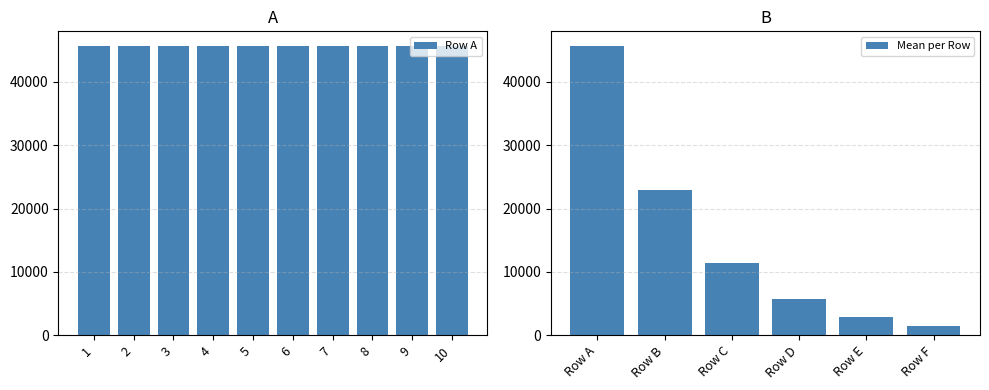

What is the sum of the Row E values at 3 and 5?

5714.3